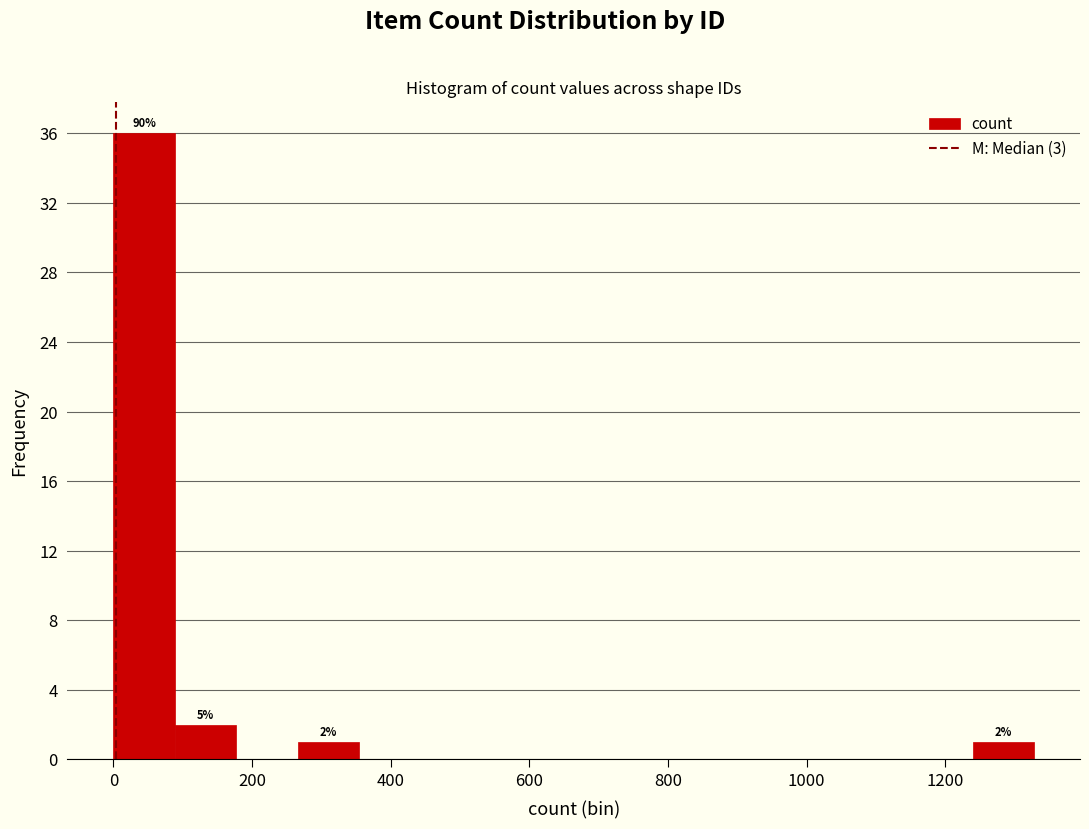

Over which range of the x-axis is the bar tallest?

0 to 80